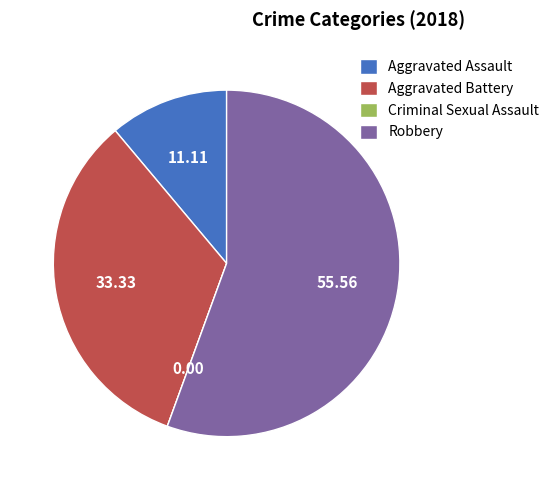

Which slice is the largest?

Robbery